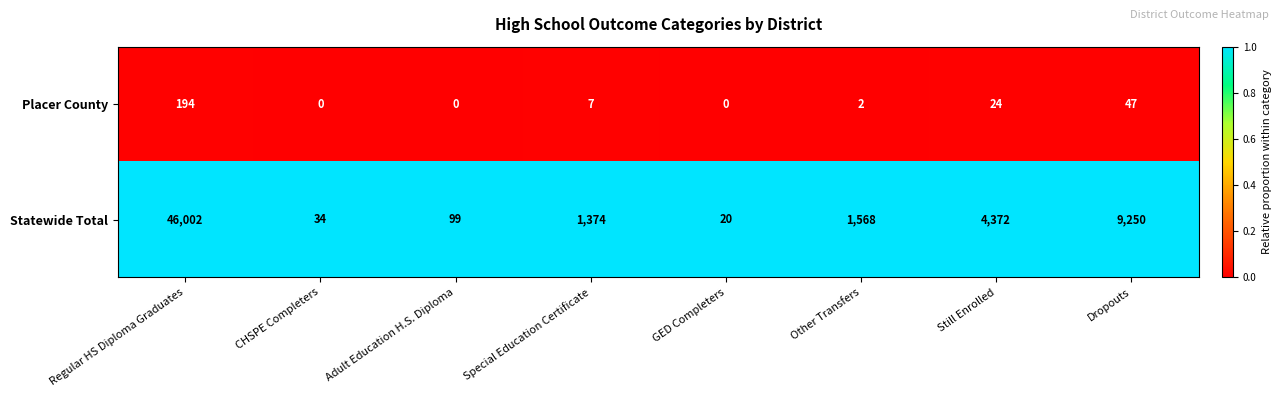

At how many categories does at least one series exceed 0?

8